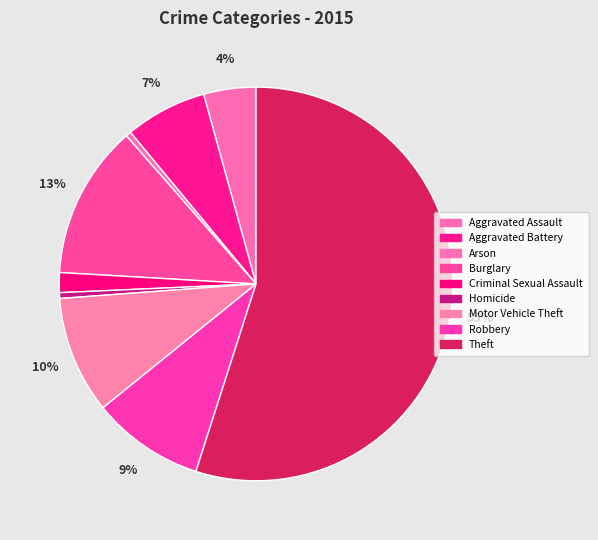

How many slices are in this pie chart?

9